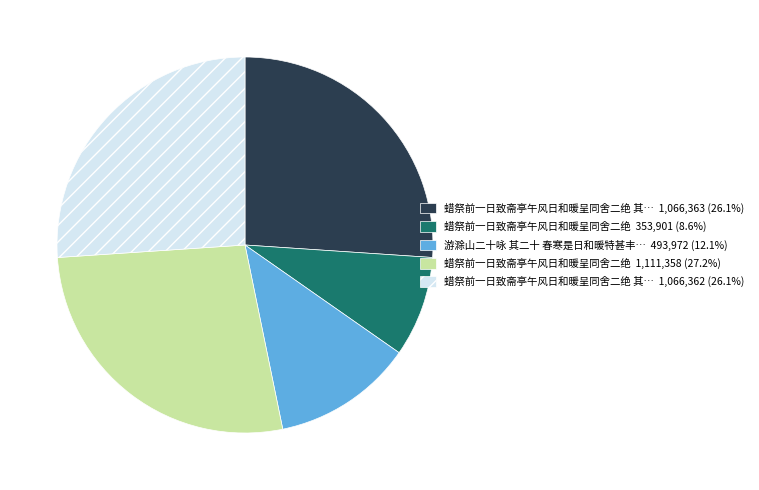

Does any single category account for the majority?

No